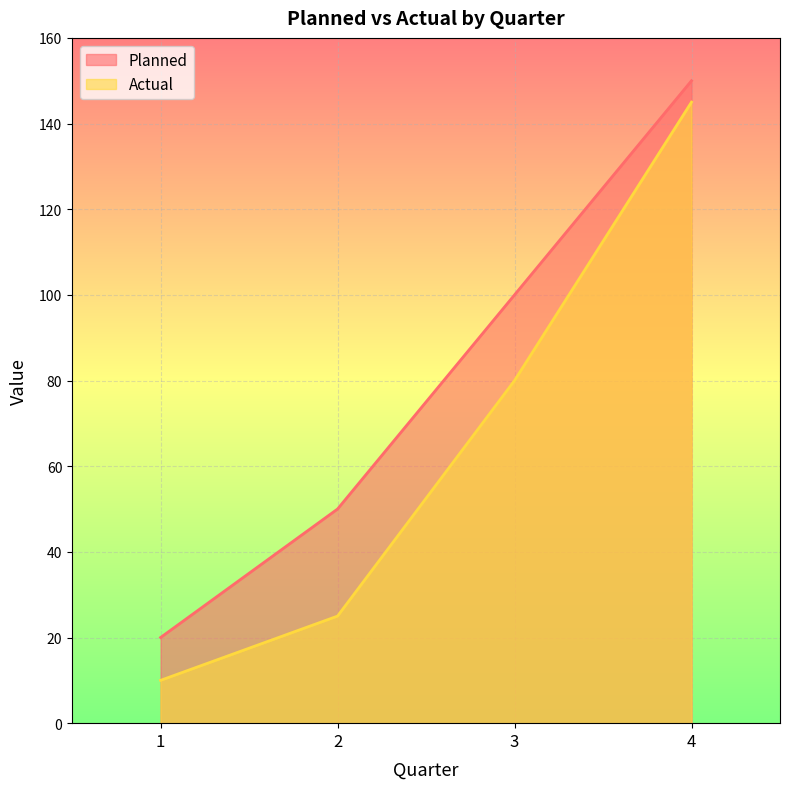

Reading right to left, what are all the values shown in this chart?

Planned: 4=150	3=100	2=50	1=20
Actual: 4=145	3=80	2=25	1=10